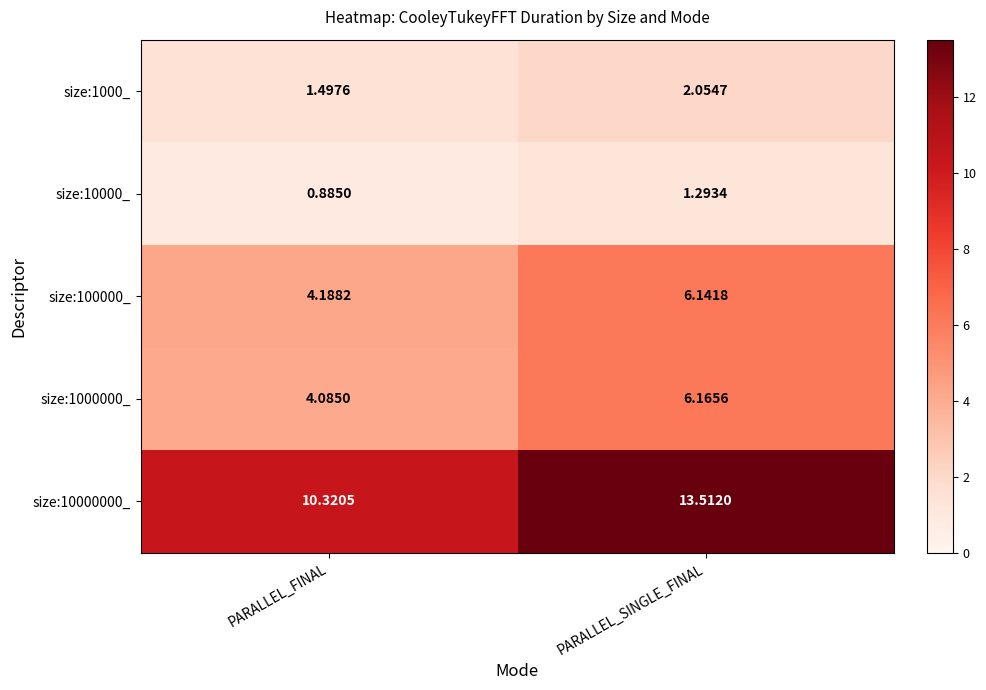

Rank the series at PARALLEL_FINAL from lowest to highest value.

size:10000_, size:1000_, size:1000000_, size:100000_, size:10000000_